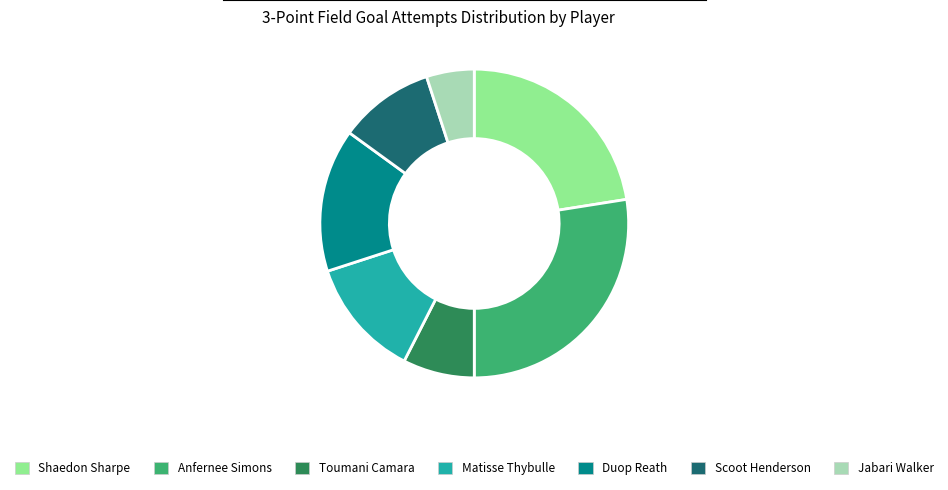

What is the smallest slice in the pie chart?

Jabari Walker